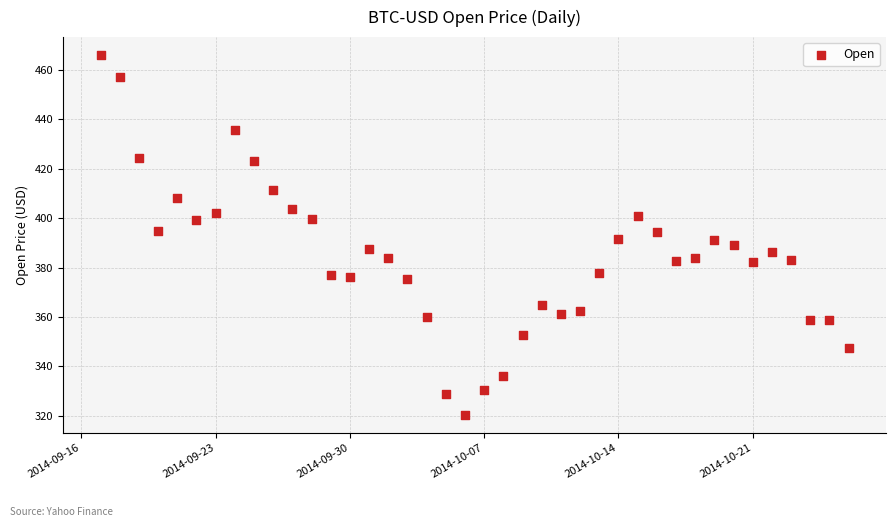

What is the range of X values (max minus min)?

39.0